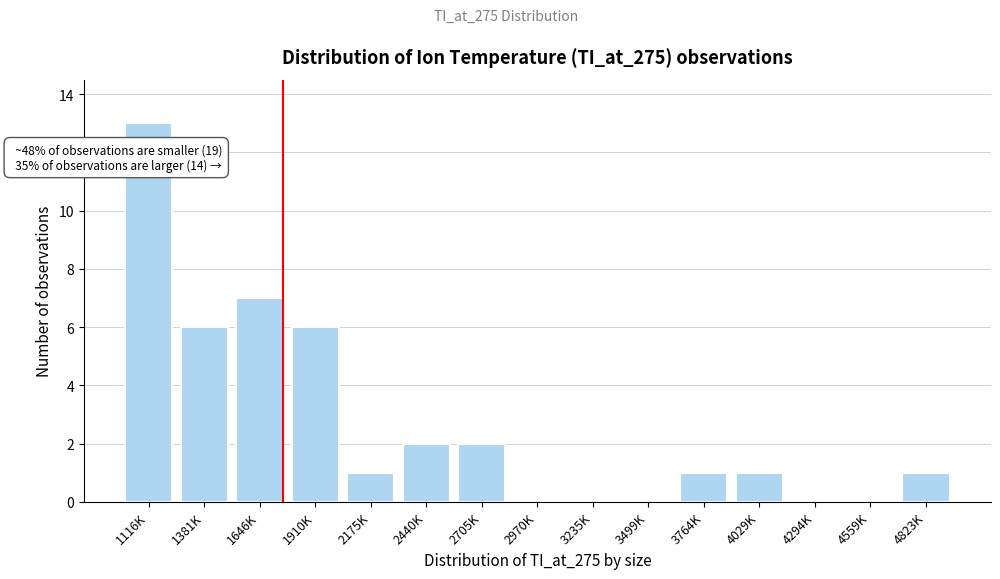

Reading left to right, what are all the values shown in this chart?

1116K=13	1381K=6	1646K=7	1910K=6	2175K=1	2440K=2	2705K=2	2970K=0	3235K=0	3499K=0	3764K=1	4029K=1	4294K=0	4559K=0	4823K=1